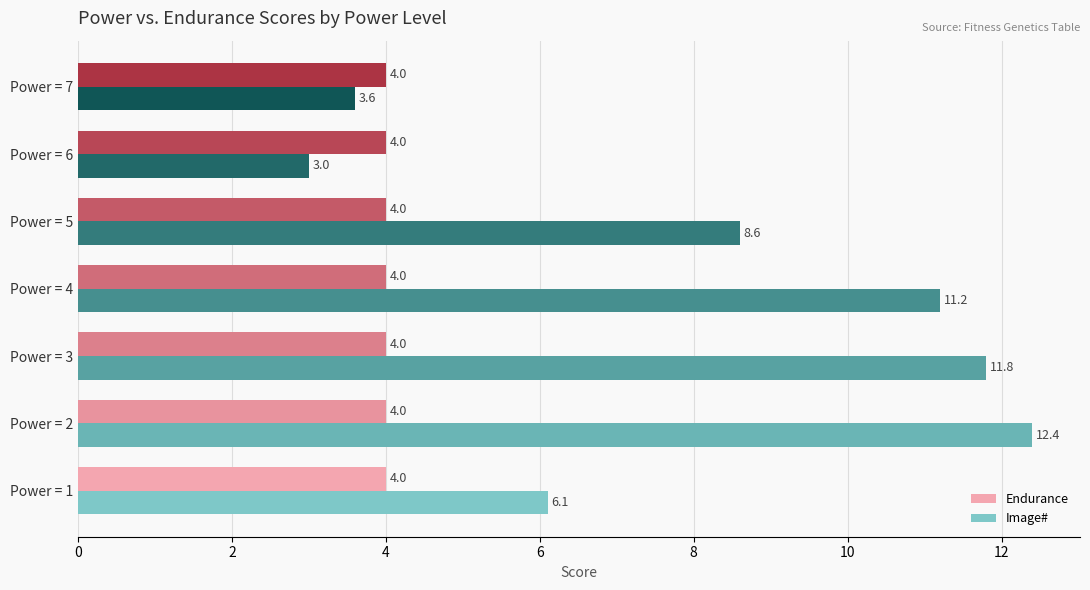

What is the maximum value shown in the chart?

12.4